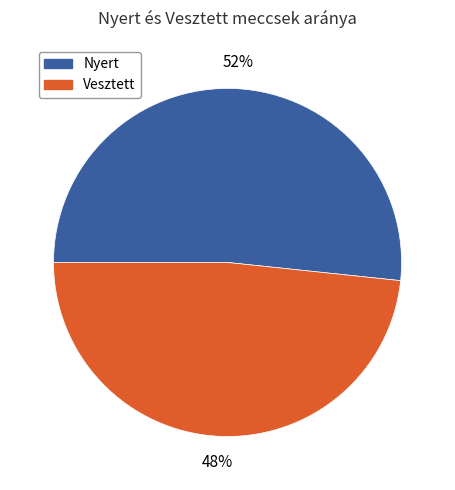

To the nearest percent, what is the average slice percentage?

50%